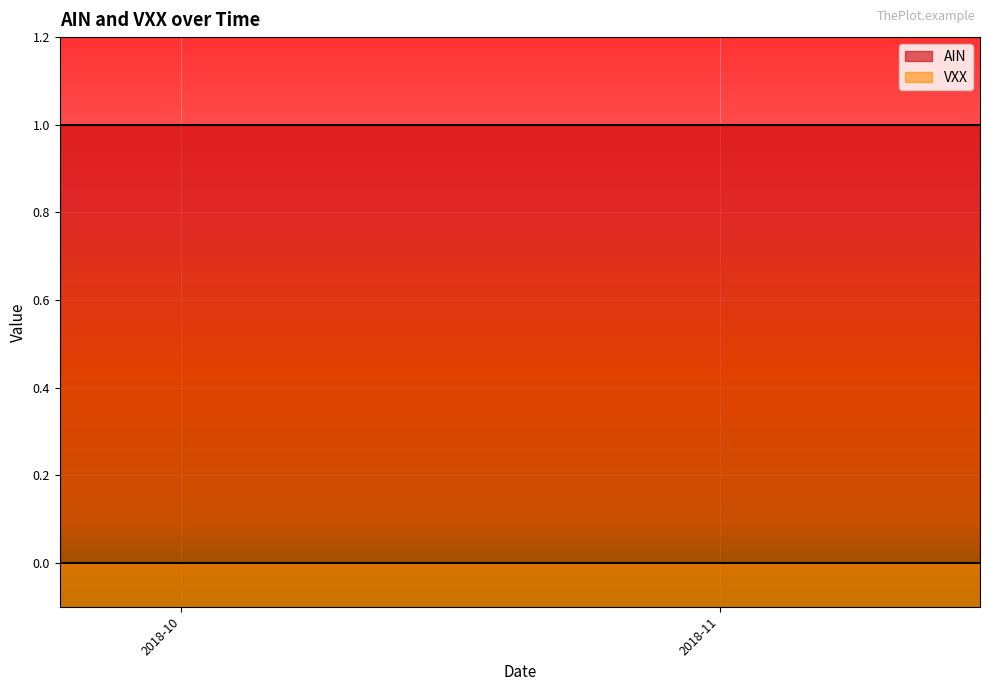

Between 6 and 39, which series saw the biggest shift?

AIN